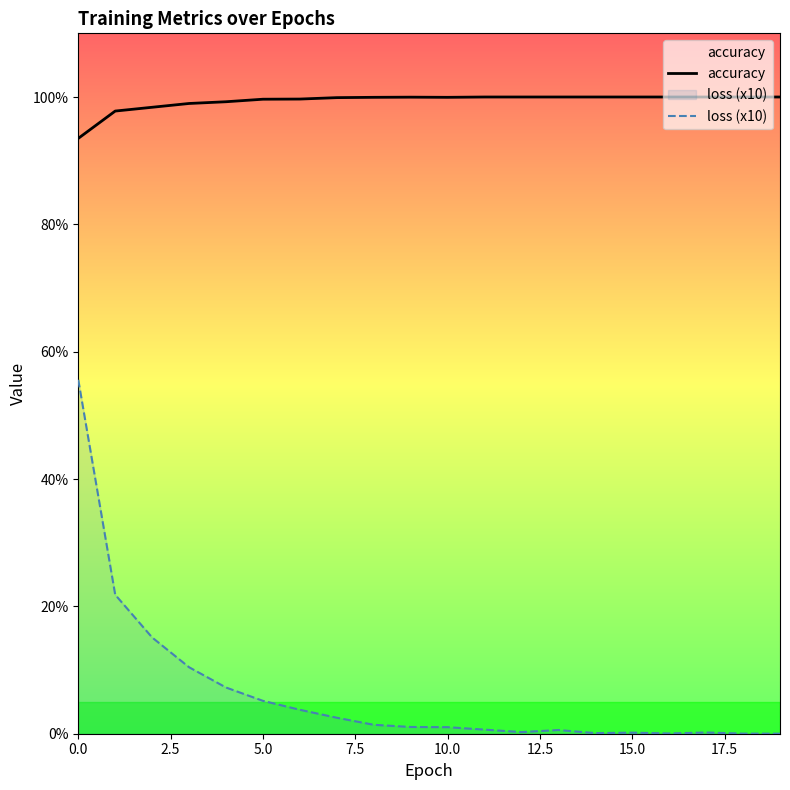

True or false: loss (x10) and accuracy cross at least once.

False